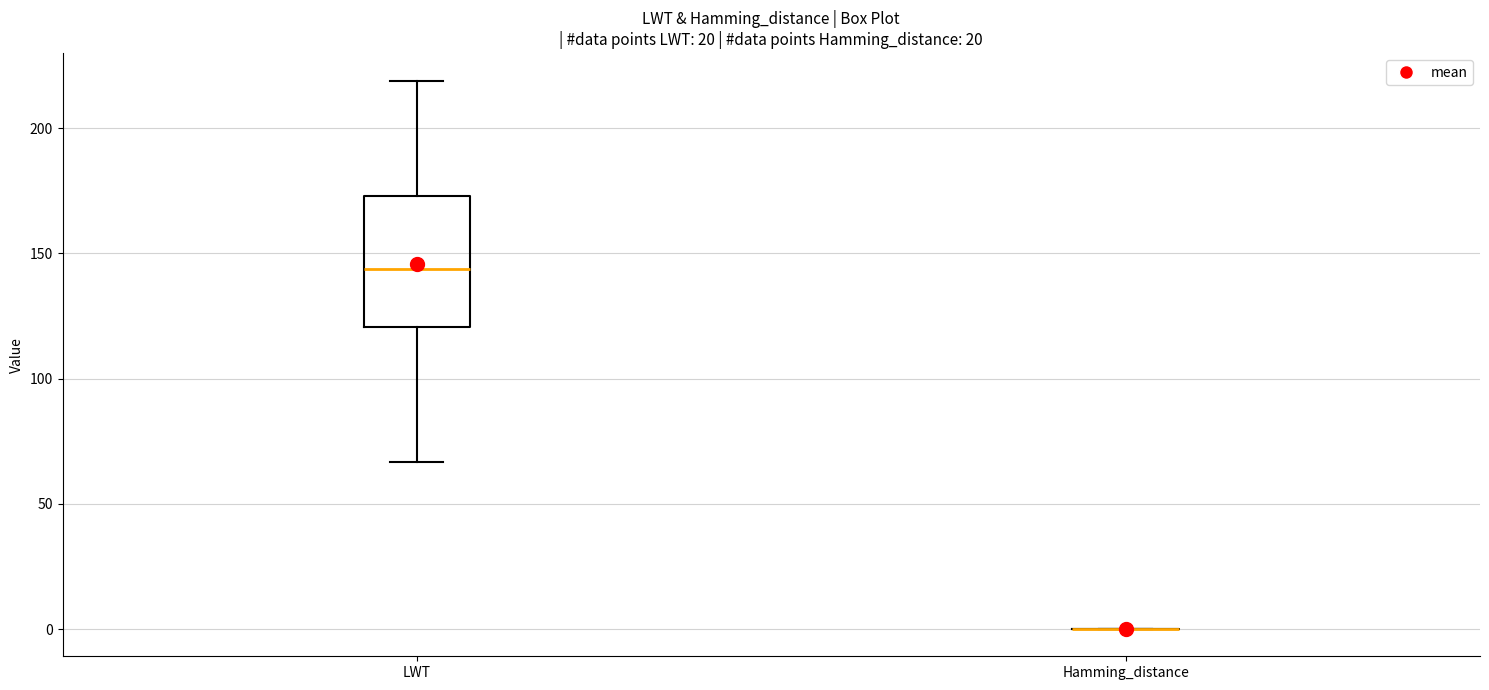

Comparing the boxes themselves (not the whiskers), which one is the tallest?

LWT